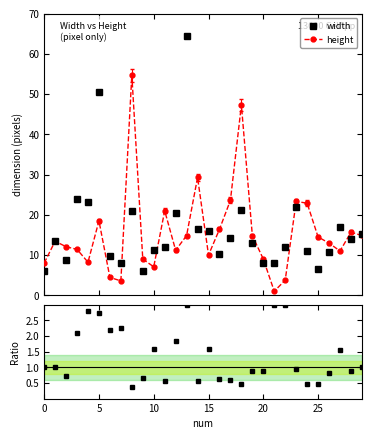

What is the maximum value for height?

54.7